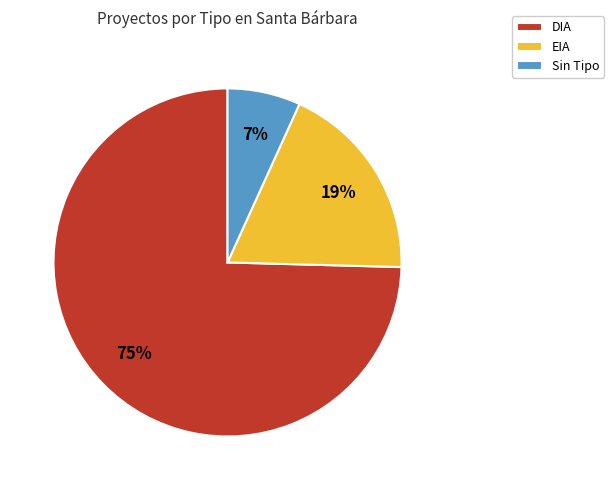

Which category has the smallest portion of the pie?

Sin Tipo